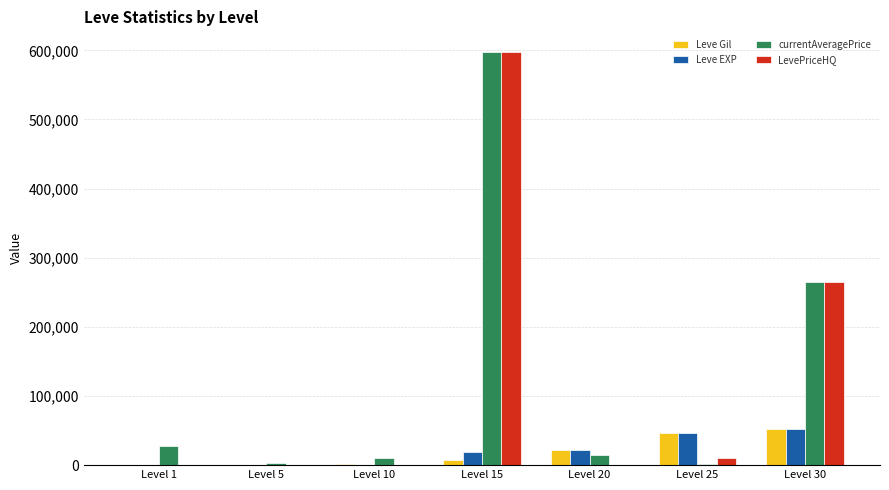

What value does the Leve Gil series have at Level 10, to the nearest 100?

1000